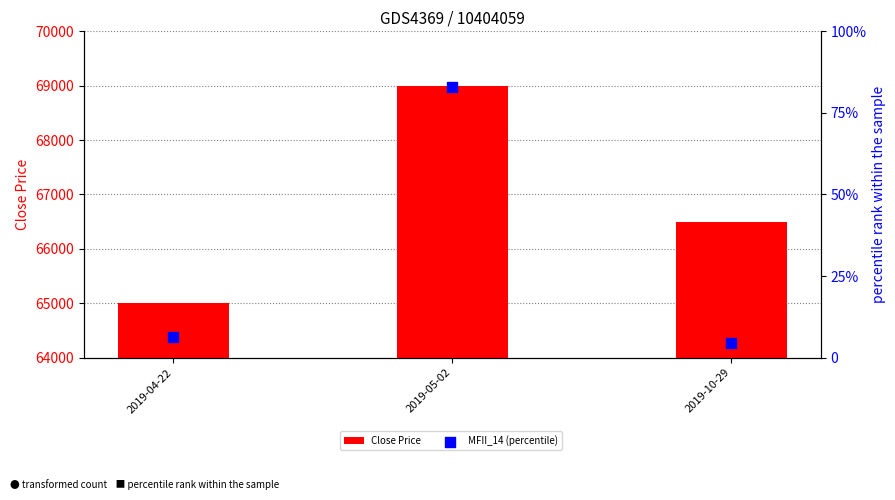

What are all the series names shown in the legend?

Close Price, MFII_14 (percentile)